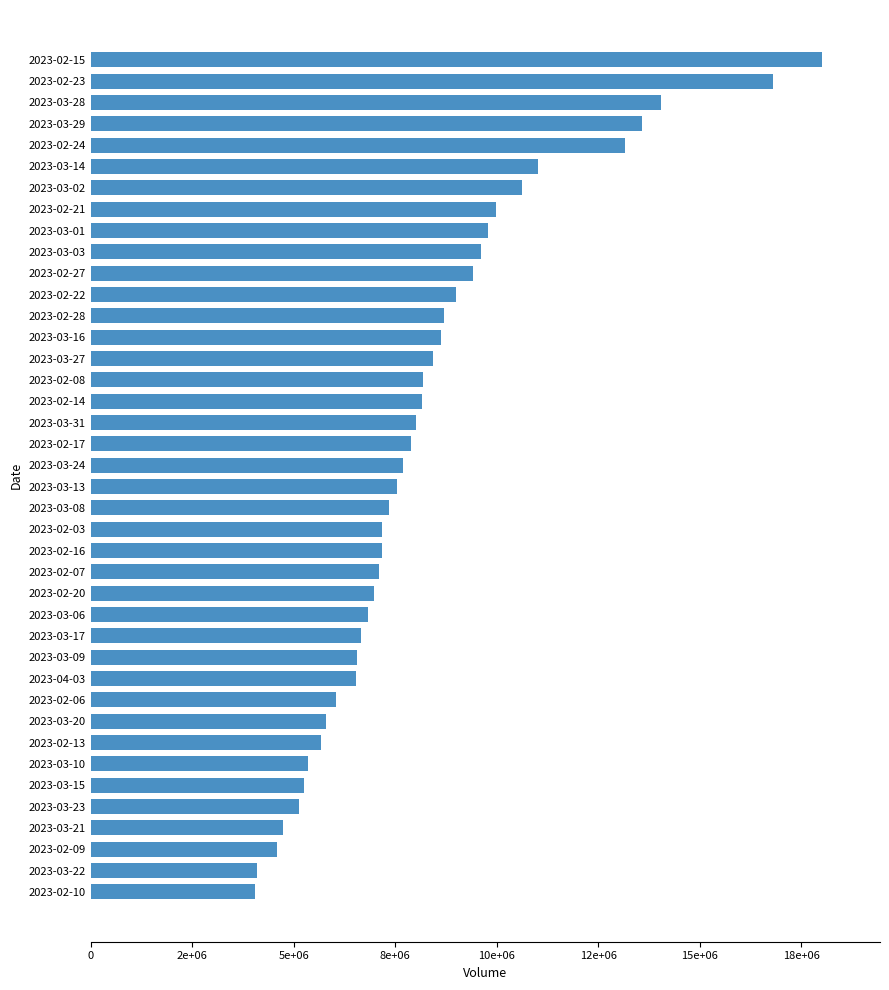

Does the chart contain any negative values?

No